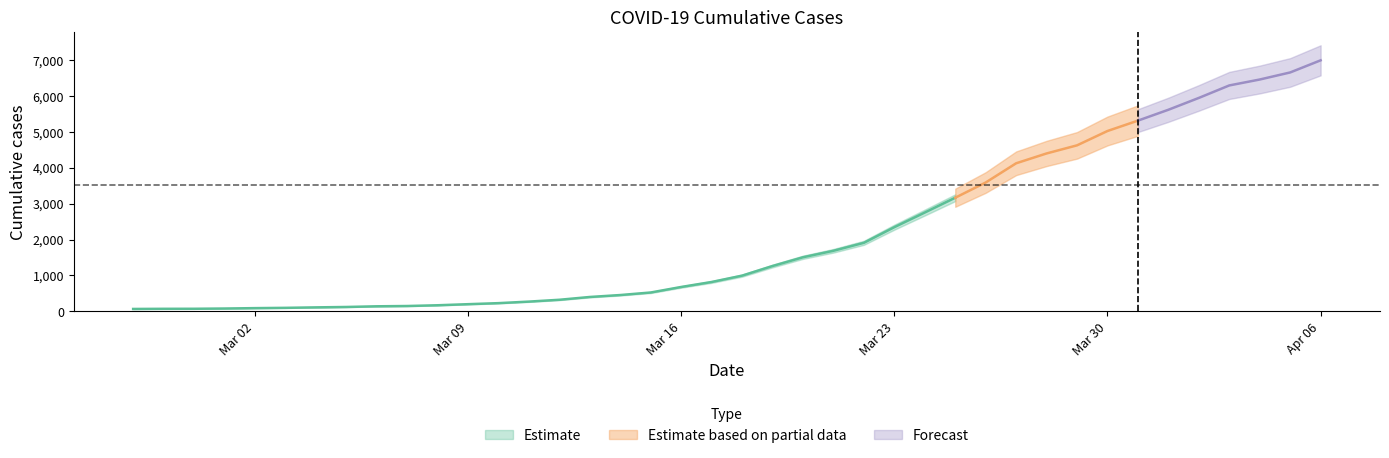

Between 2020-03-07 and 2020-03-29, which is larger?

2020-03-29